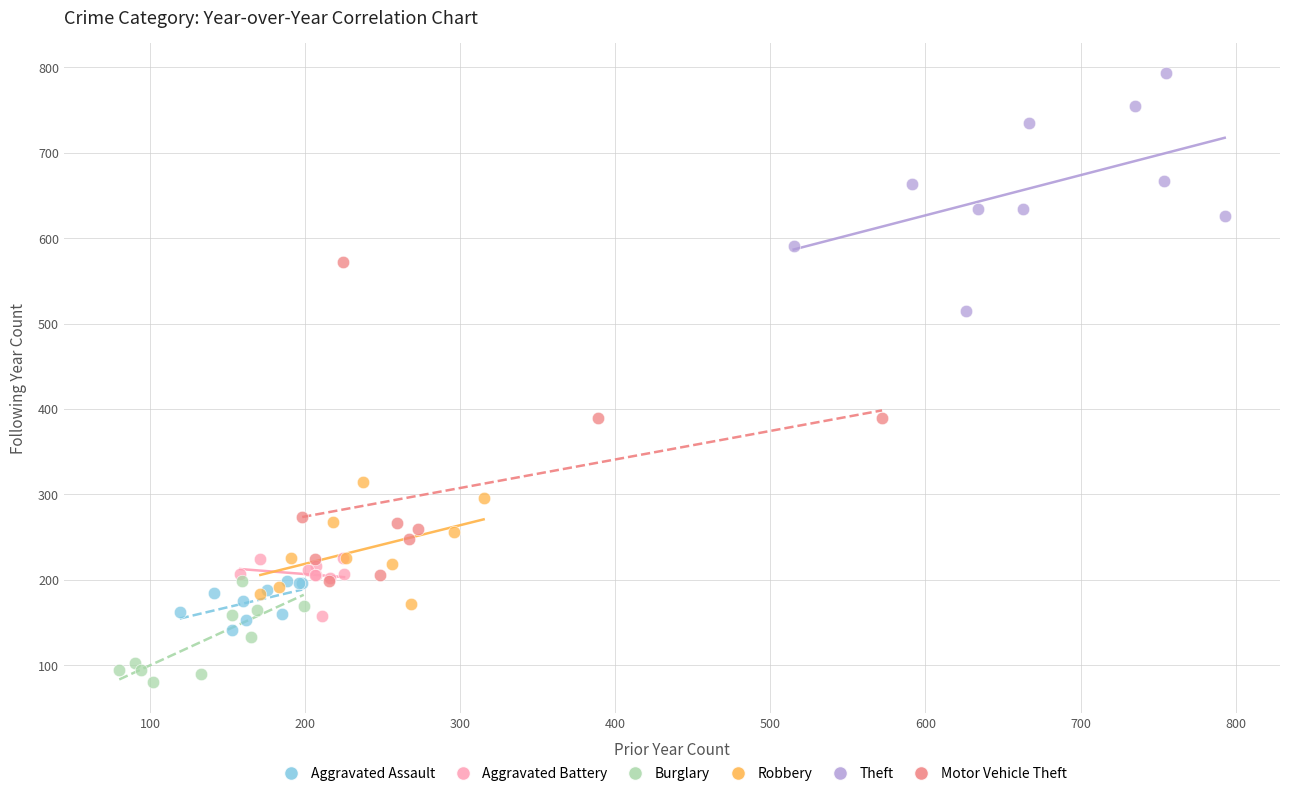

Which series contains the lowest Y value?

Burglary